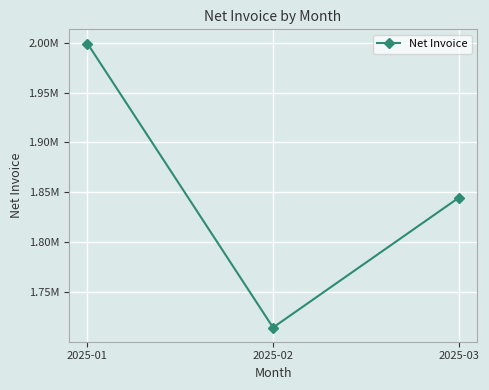

List the labels in order of value, largest first.

2025-01, 2025-03, 2025-02